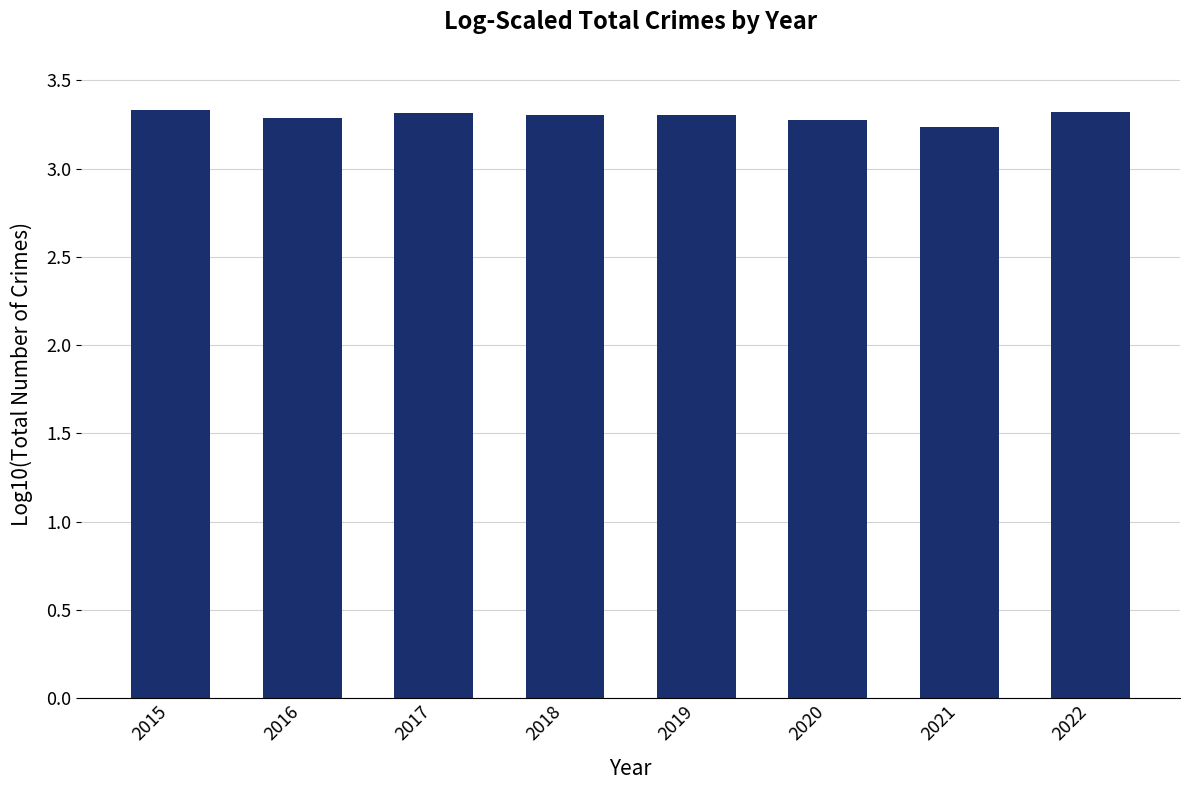

How many series are shown in this chart?

1